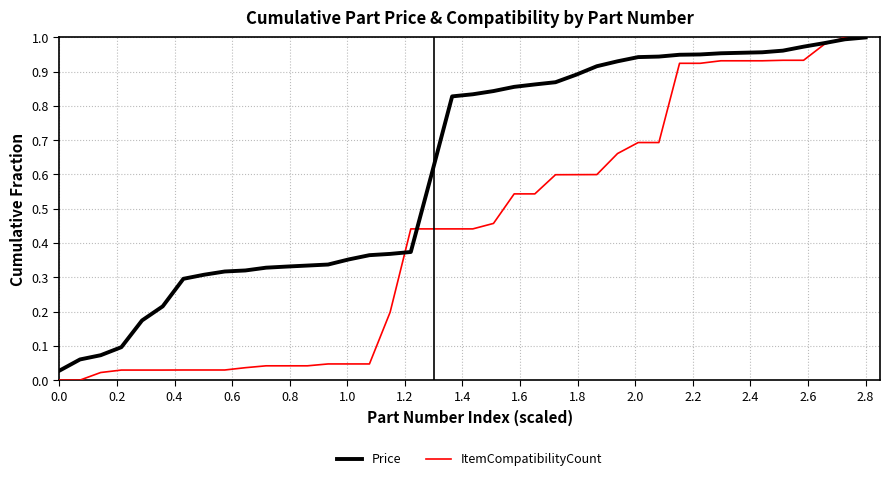

Which series has the widest spread of values?

ItemCompatibilityCount